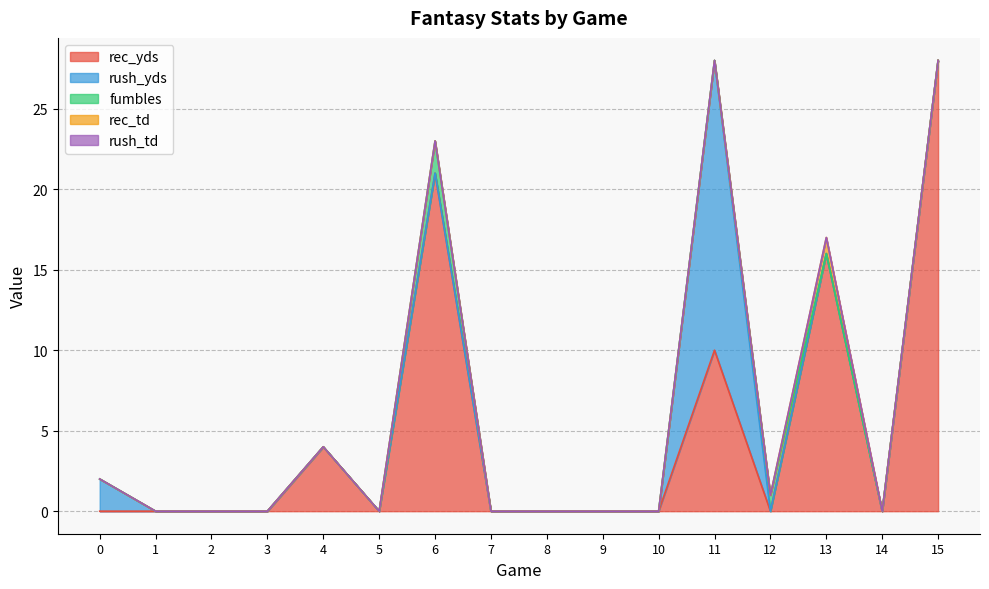

How many data points in rec_td are above 0?

1